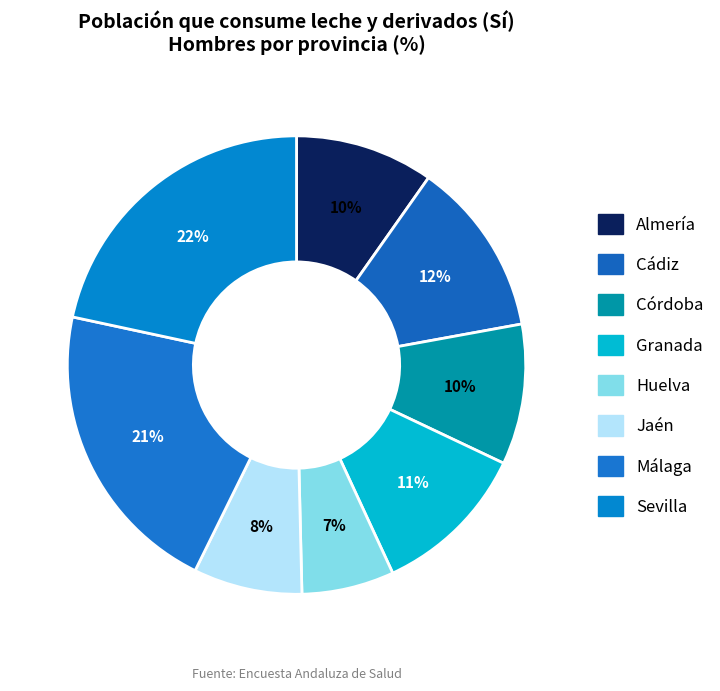

Does any single category account for the majority?

No